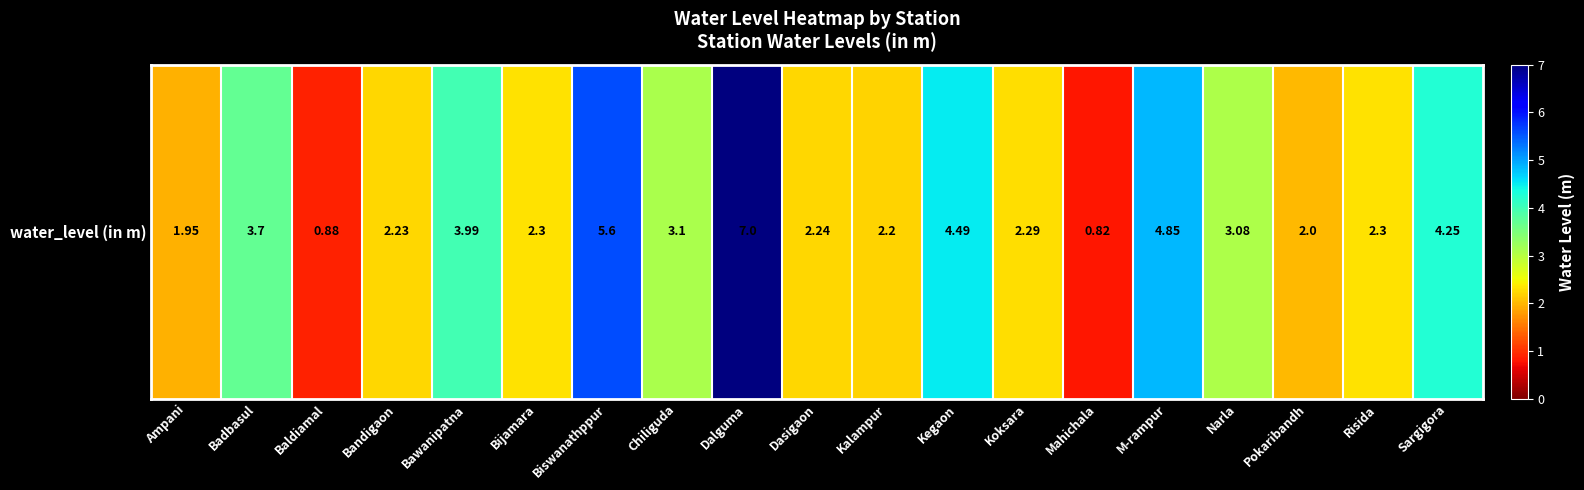

What is the ratio of the value at Dalguma to the value at Badbasul?

1.9